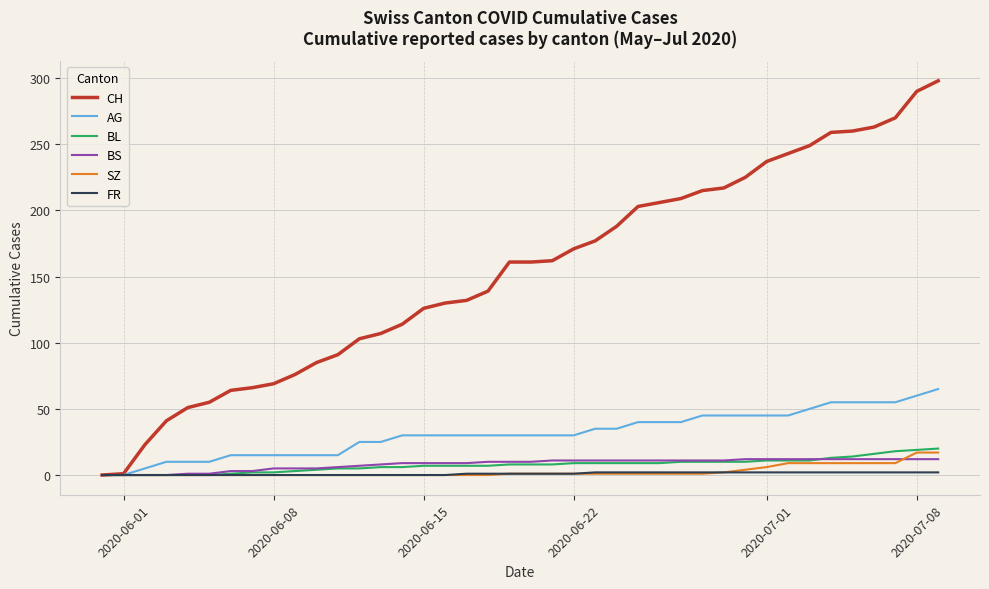

Which series has the largest total across all categories?

CH